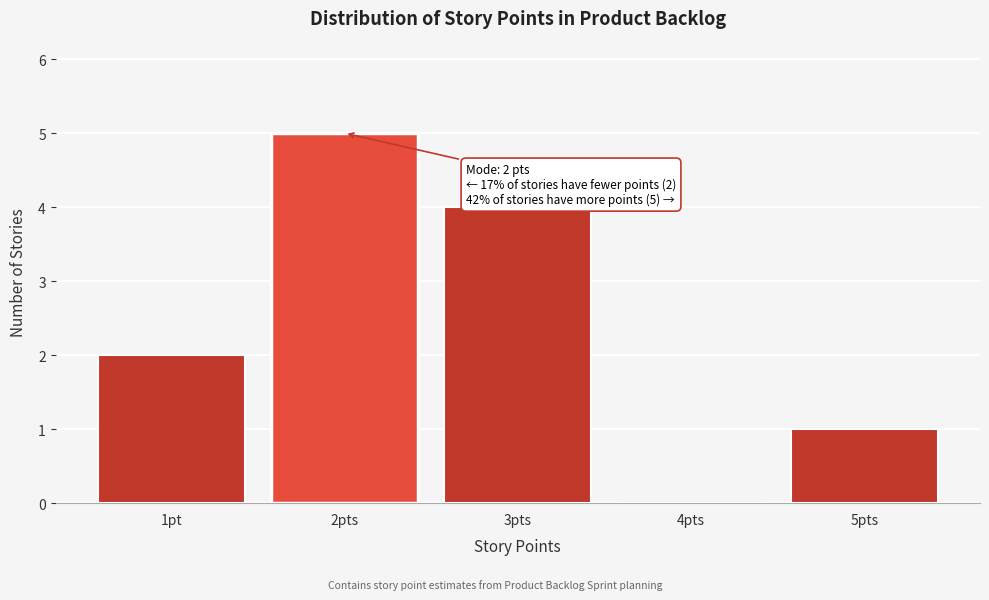

Reading left to right, what are all the values shown in this chart?

1pt=2	2pts=5	3pts=4	4pts=0	5pts=1